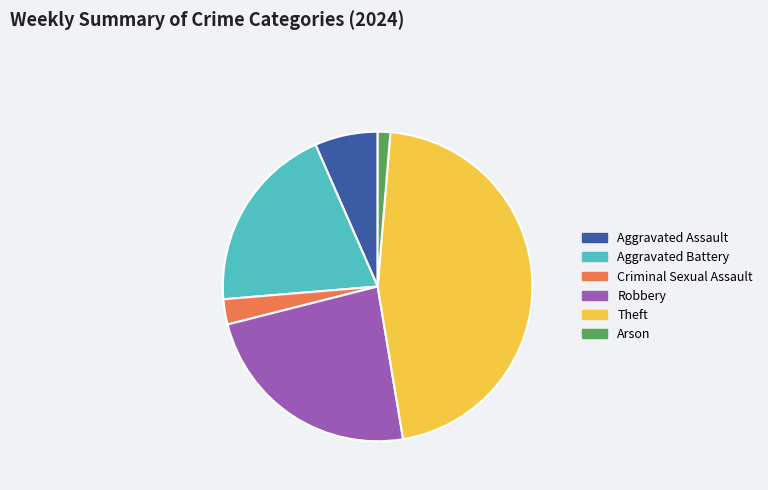

What is the ratio of the value at Robbery to the value at Aggravated Assault?

3.6